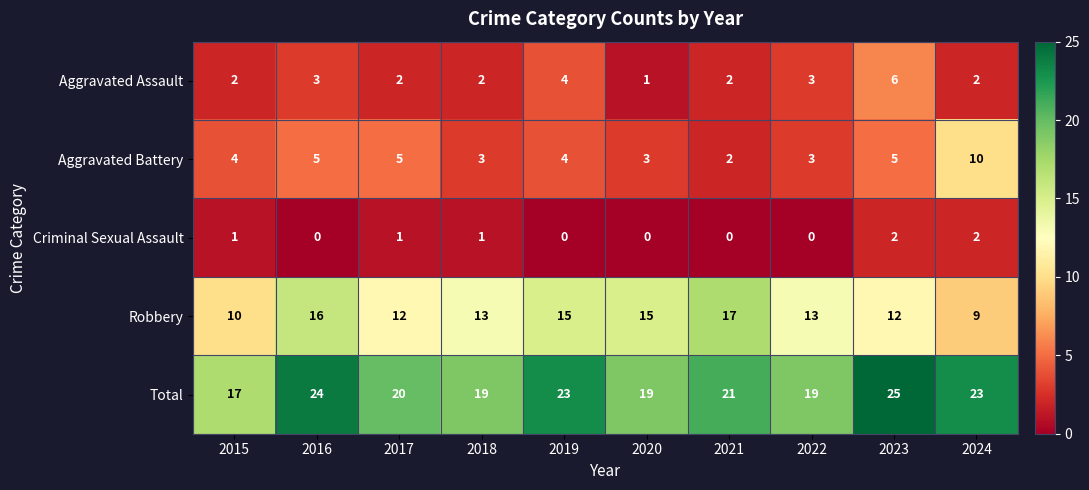

Count the Robbery values in the range 12 to 15.

6